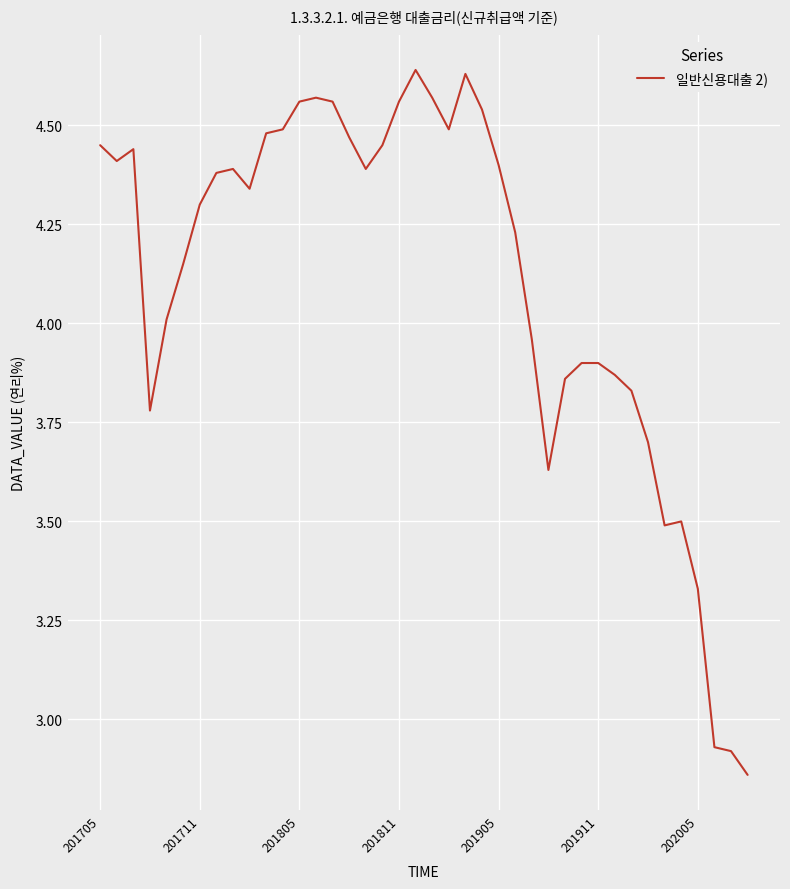

How many lines are shown in the chart?

1